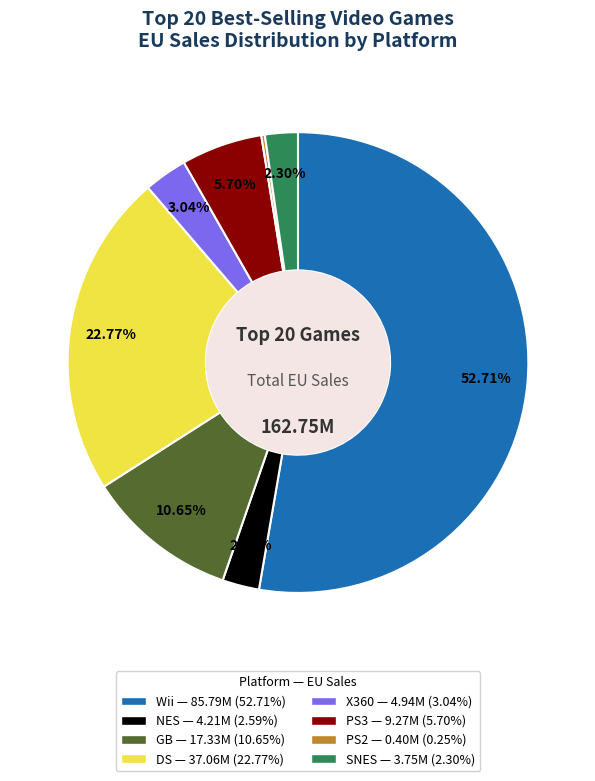

Does any single category account for the majority?

Yes